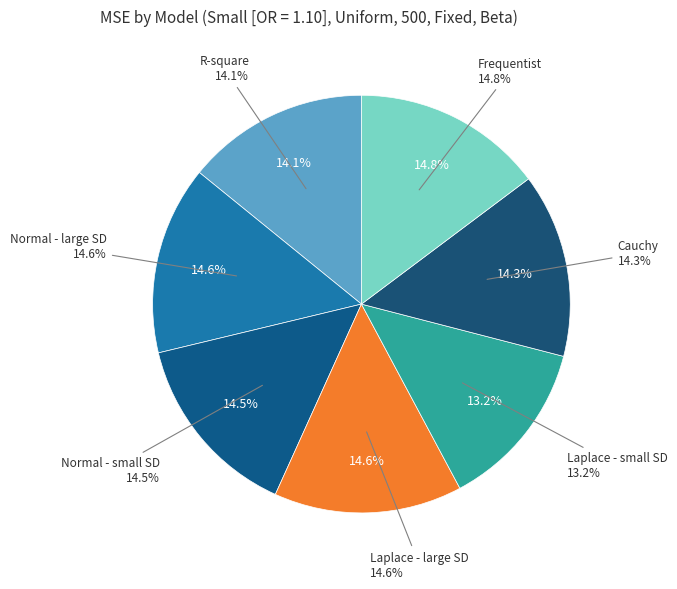

Does any single category account for the majority?

No